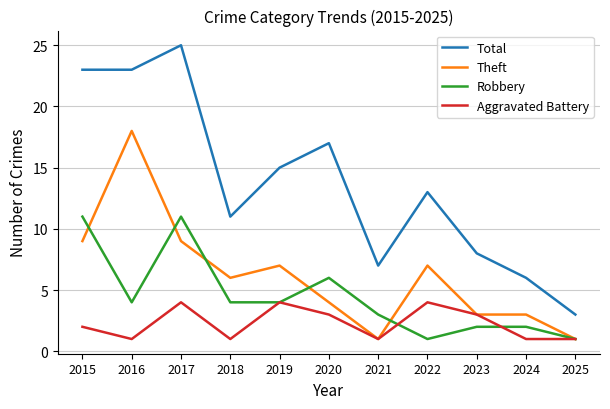

Which series has the largest range (max minus min)?

Total